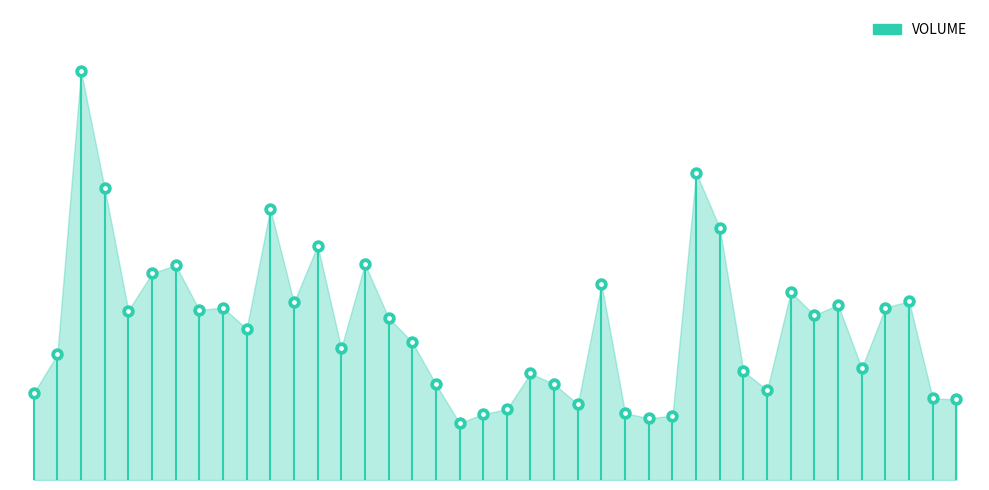

Which has a higher value, 26 or 14?

14